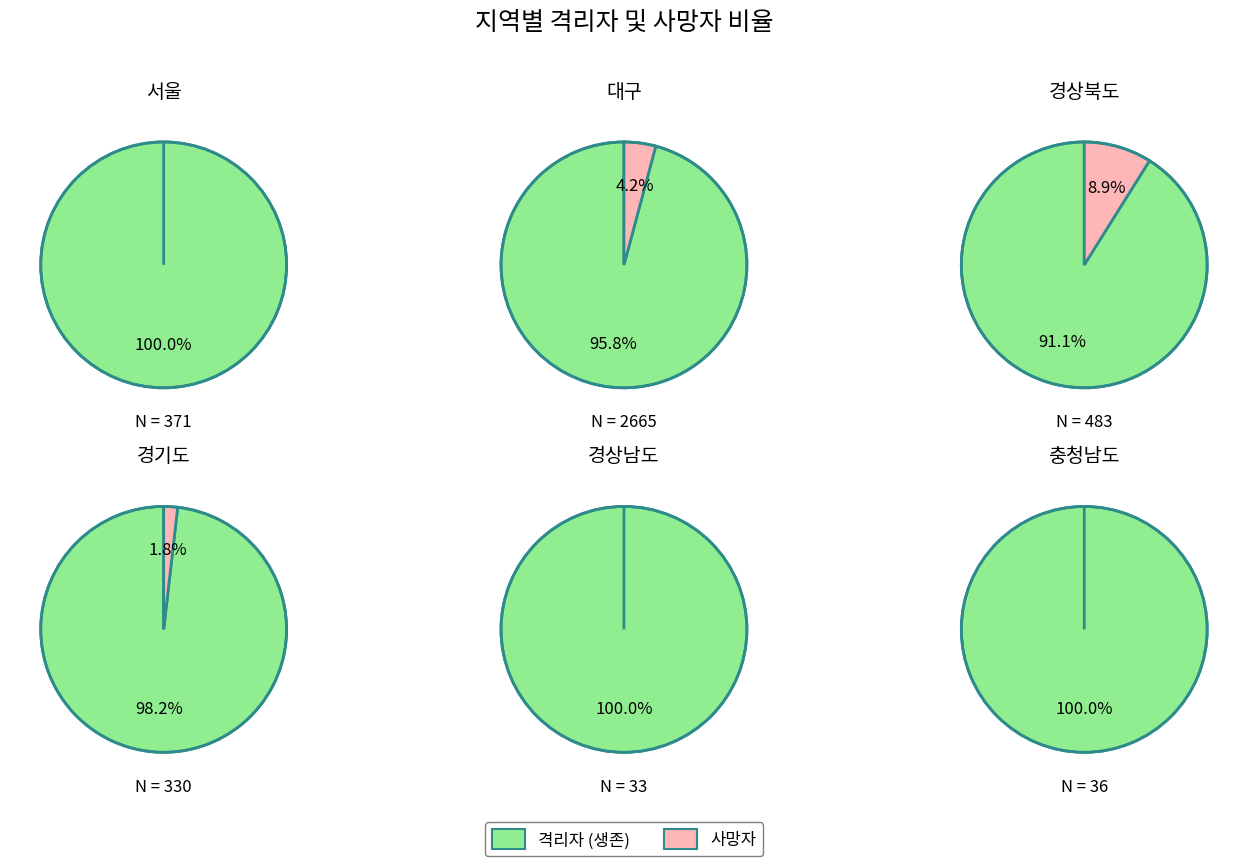

Between 격리자 and 2, which series saw the biggest shift?

격리자